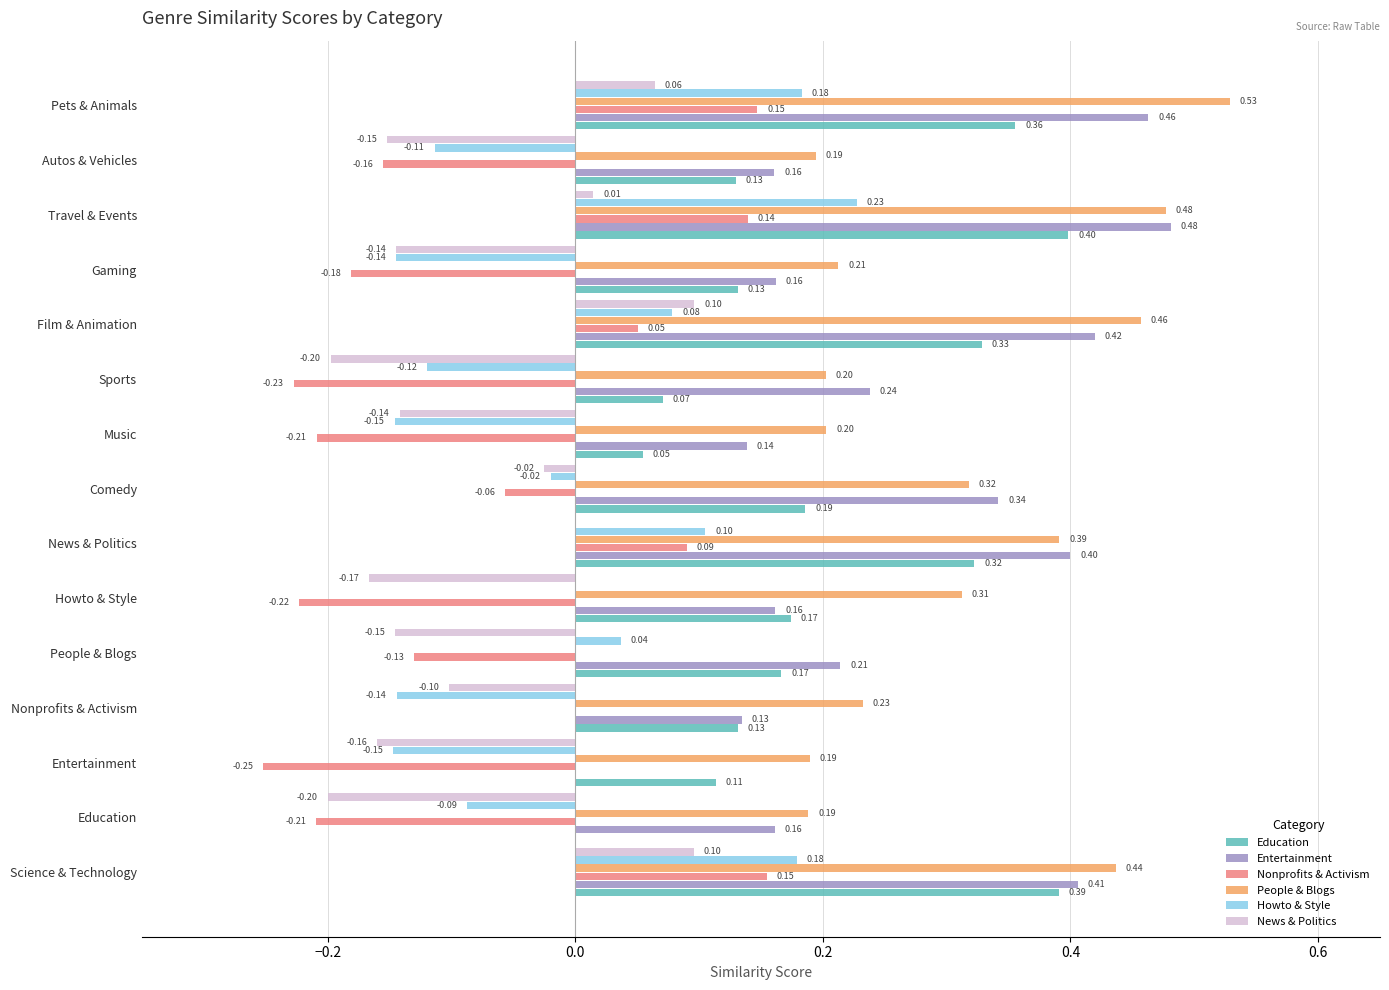

Where is Nonprofits & Activism nearest to the value 0?

Nonprofits & Activism